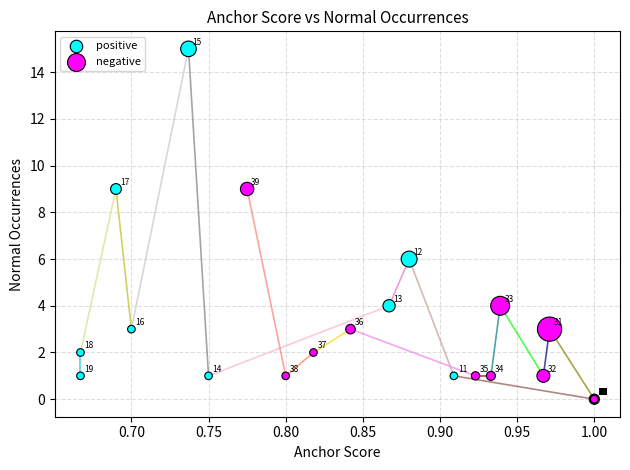

Which series has the largest Y range (max minus min)?

positive